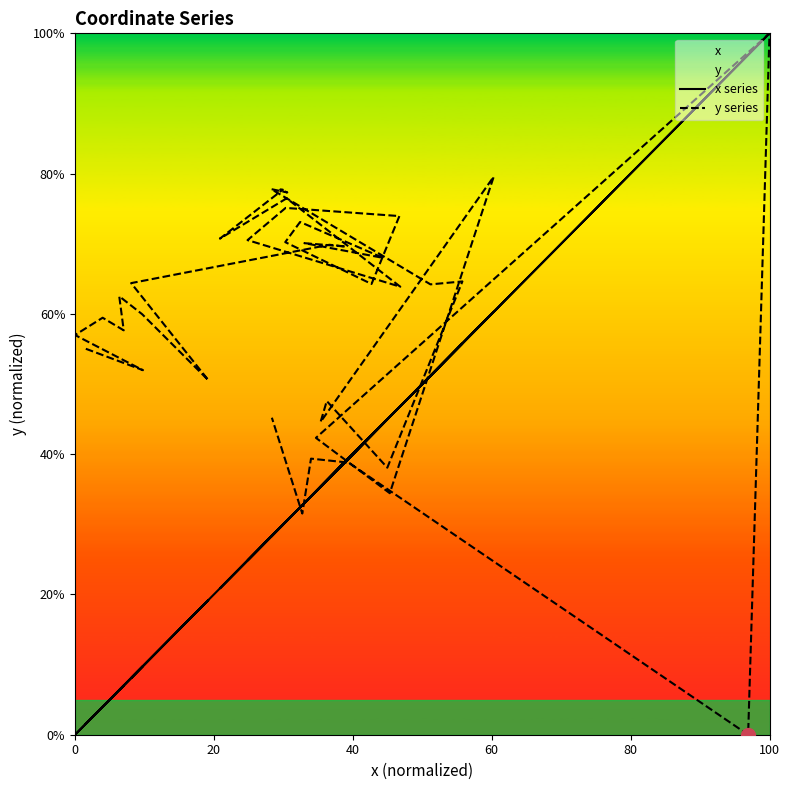

True or false: x series has more than 0 points higher than both neighbors.

True